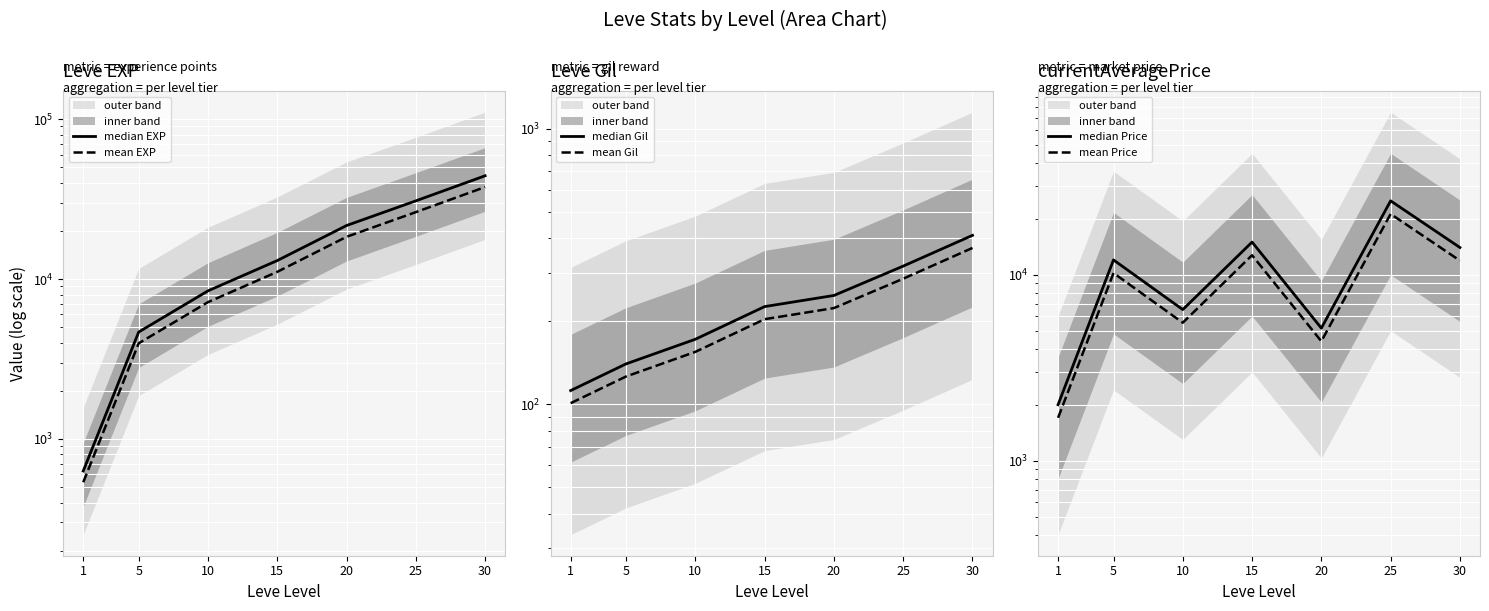

List the series in order of their peak value, highest first.

median EXP, mean EXP, median Price, mean Price, median Gil, mean Gil